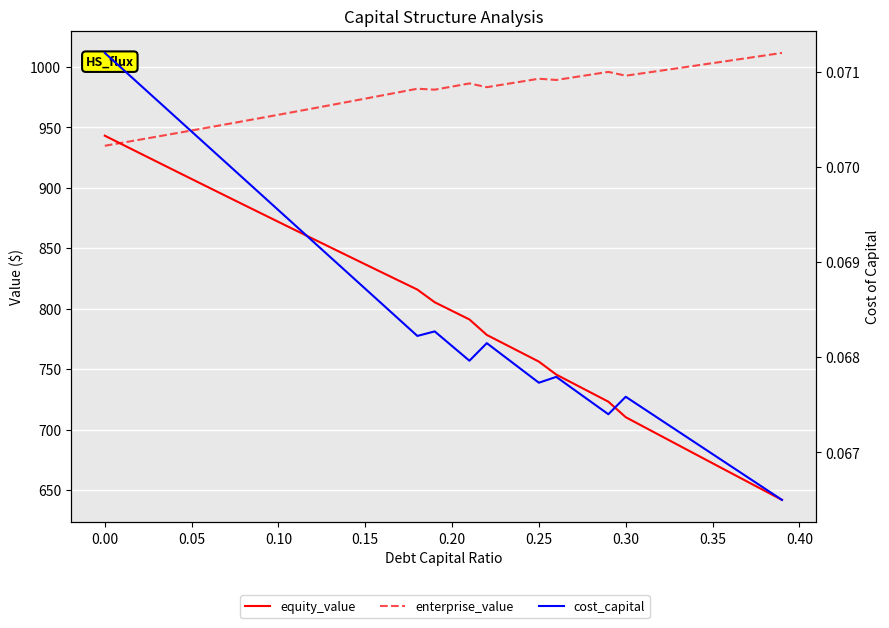

Is it true that cost_capital equals 0.0 at 16?

False